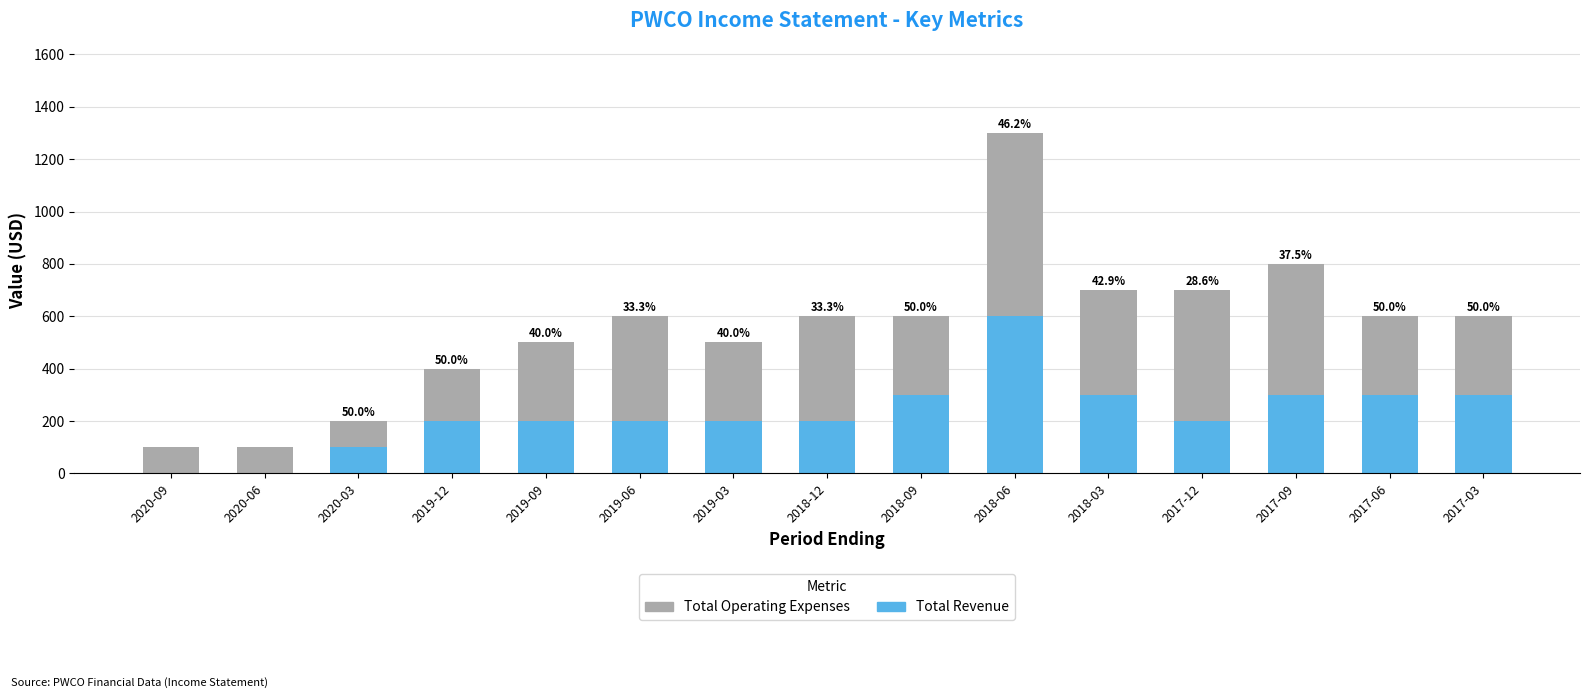

How many distinct data groups are displayed?

2